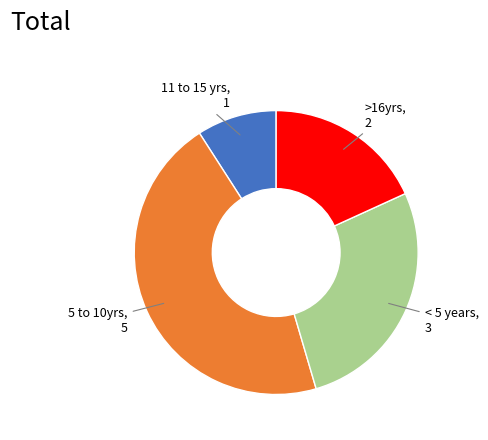

Does any single category account for the majority?

No